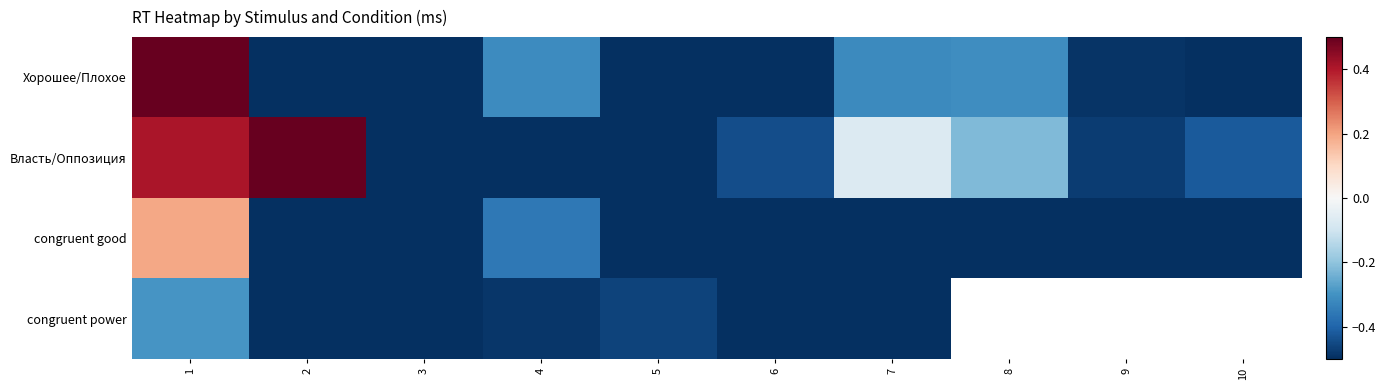

How many values in congruent power are below zero?

7